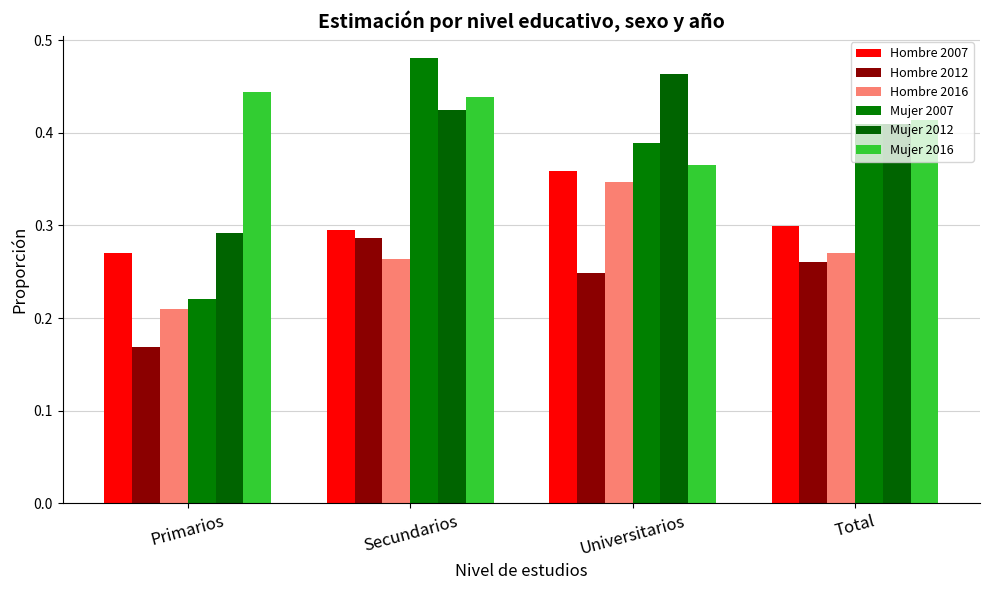

What is the difference between the highest and lowest values at Secundarios?

0.2